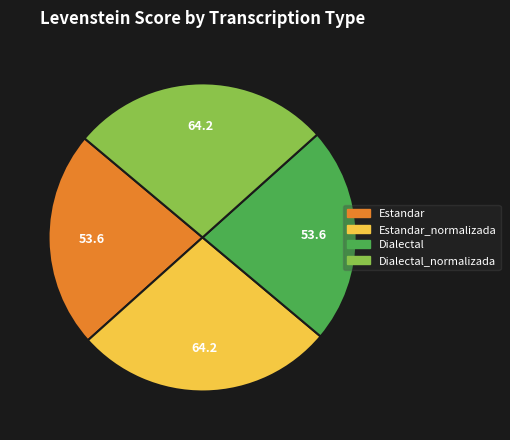

Approximately how many times larger is the value at Dialectal compared to Dialectal_normalizada?

0.8